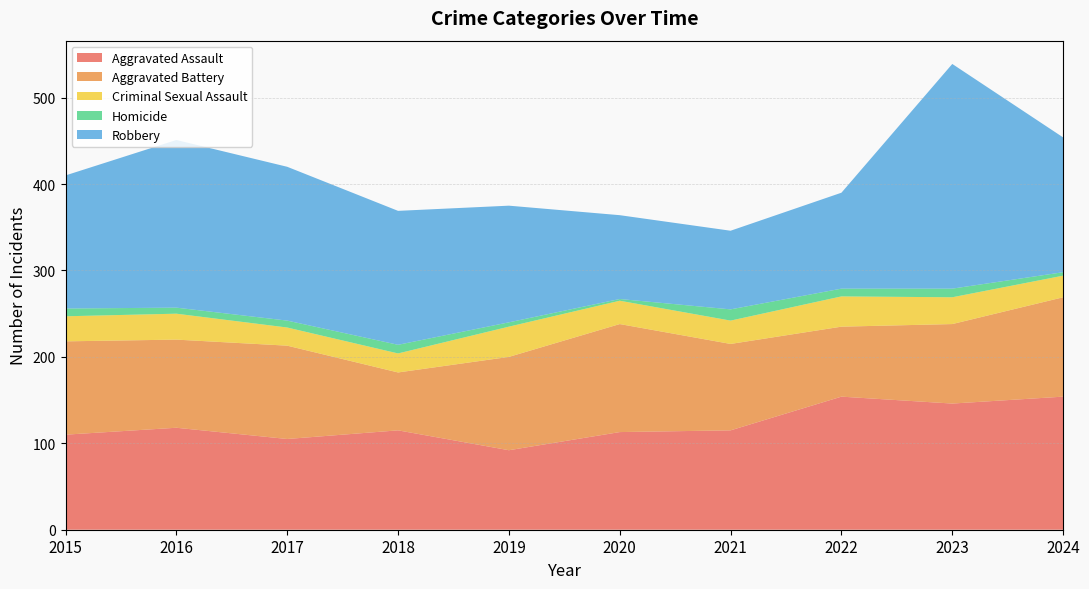

Reading right to left, extract all data points from this chart.

Aggravated Assault: 2024=154	2023=146	2022=154	2021=115	2020=113	2019=92	2018=115	2017=105	2016=118	2015=110
Aggravated Battery: 2024=115	2023=92	2022=81	2021=100	2020=125	2019=108	2018=67	2017=108	2016=102	2015=108
Criminal Sexual Assault: 2024=25	2023=31	2022=35	2021=27	2020=27	2019=35	2018=22	2017=21	2016=30	2015=29
Homicide: 2024=4	2023=10	2022=9	2021=13	2020=2	2019=5	2018=10	2017=8	2016=7	2015=9
Robbery: 2024=156	2023=260	2022=111	2021=91	2020=97	2019=135	2018=155	2017=178	2016=194	2015=154